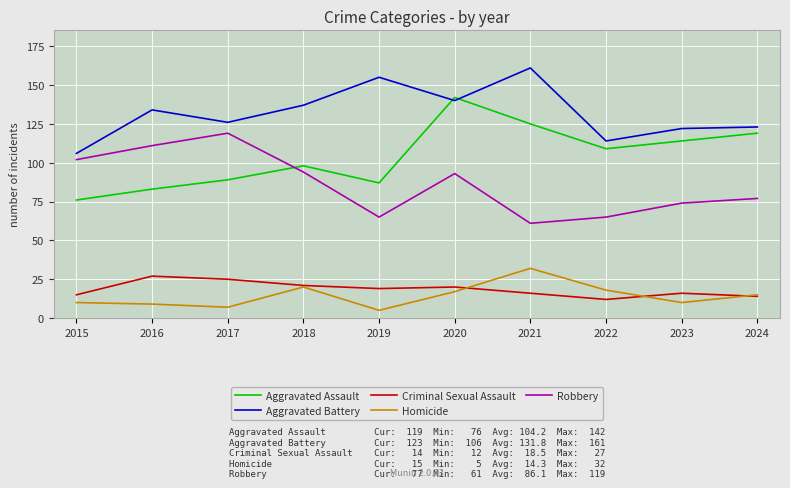

True or false: Aggravated Battery and Homicide intersect in this chart.

False